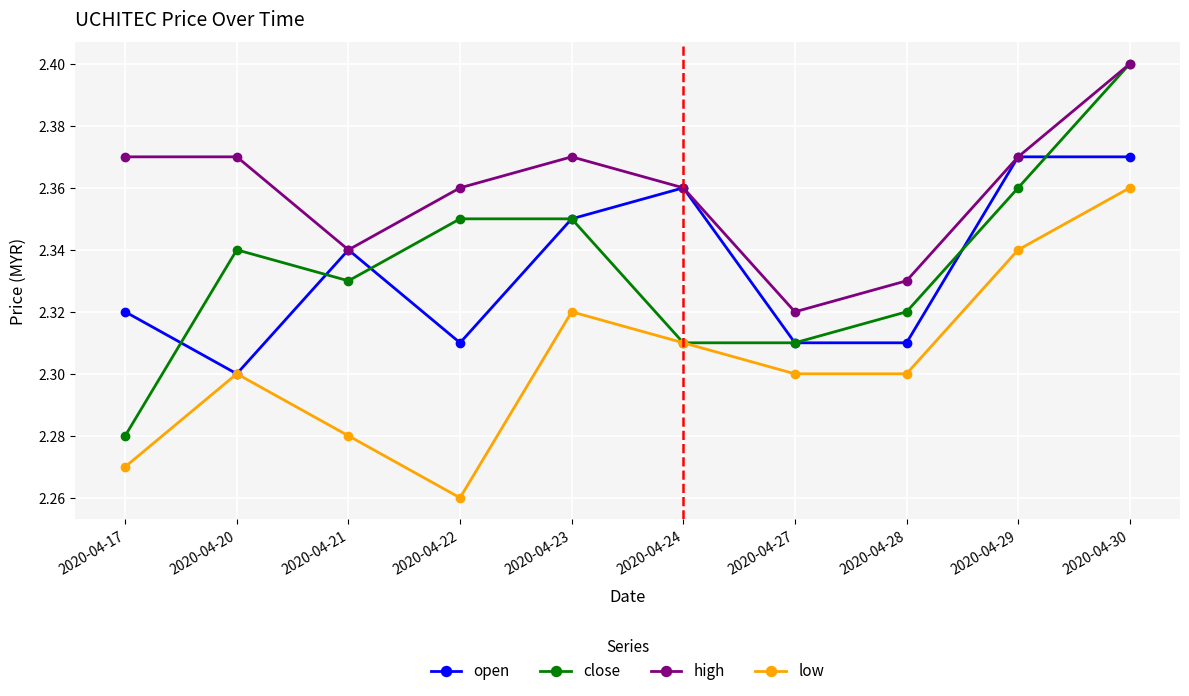

True or false: high and low cross at least once.

False